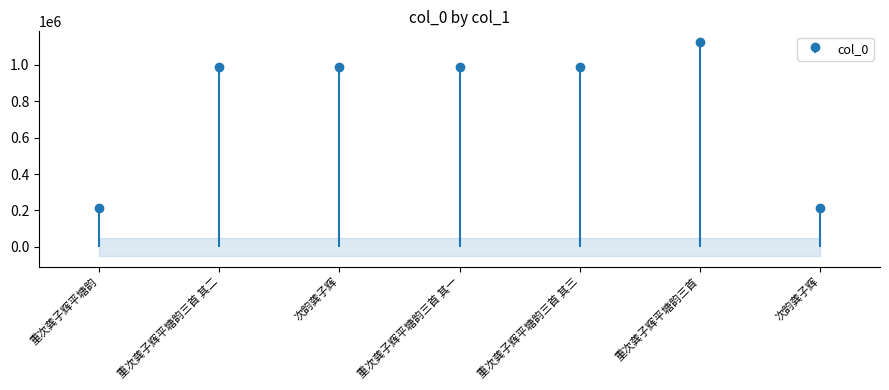

What is the difference between the maximum and minimum values?

915007